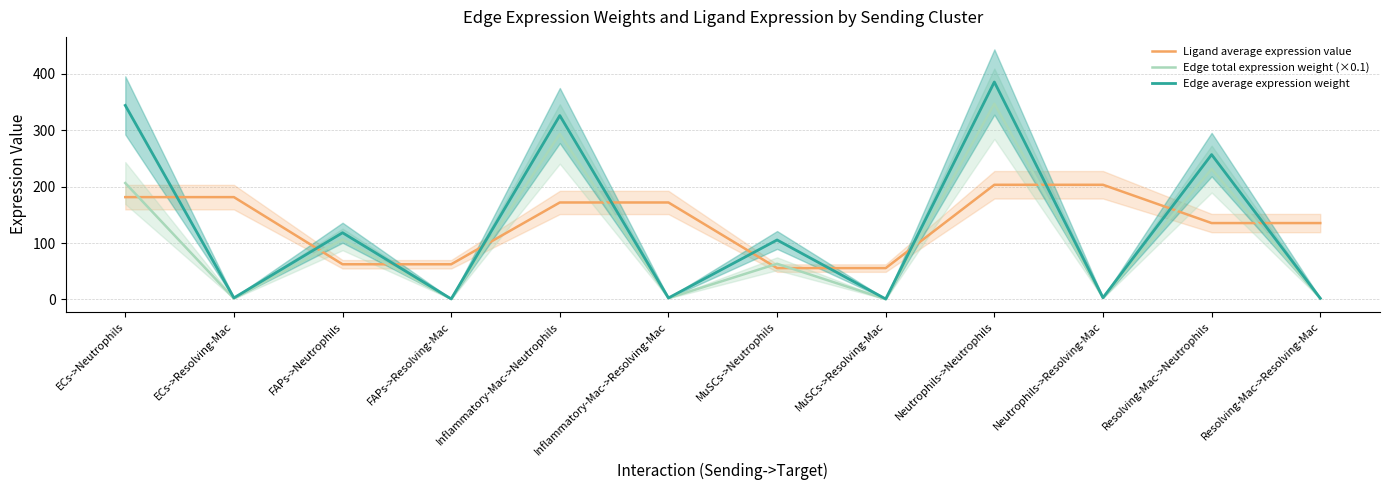

Does the chart have visible grid lines?

Yes